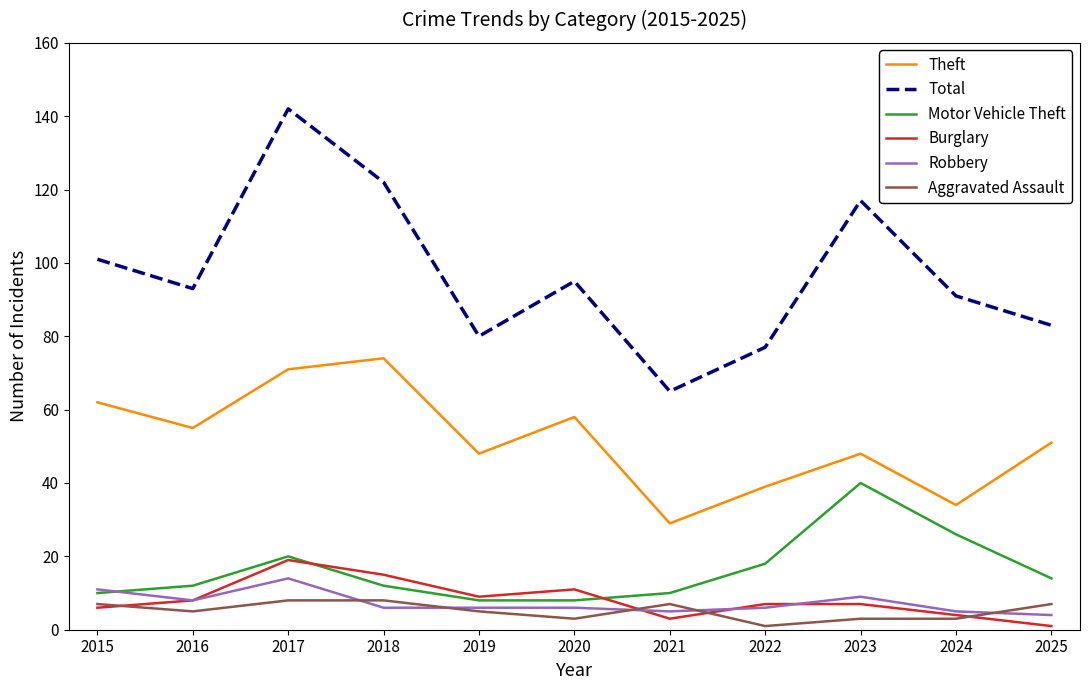

What is the difference between the Theft values at 2023 and 2020?

10